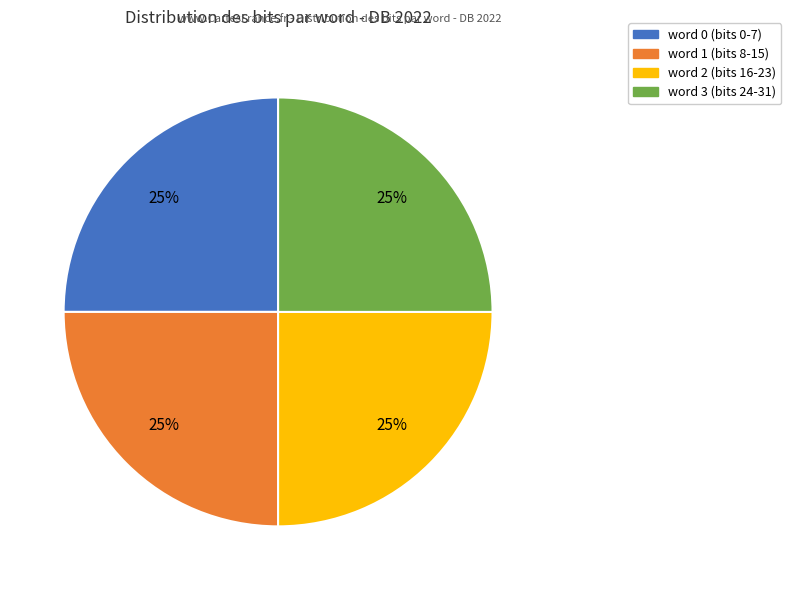

To the nearest percent, what is the average slice percentage?

25%